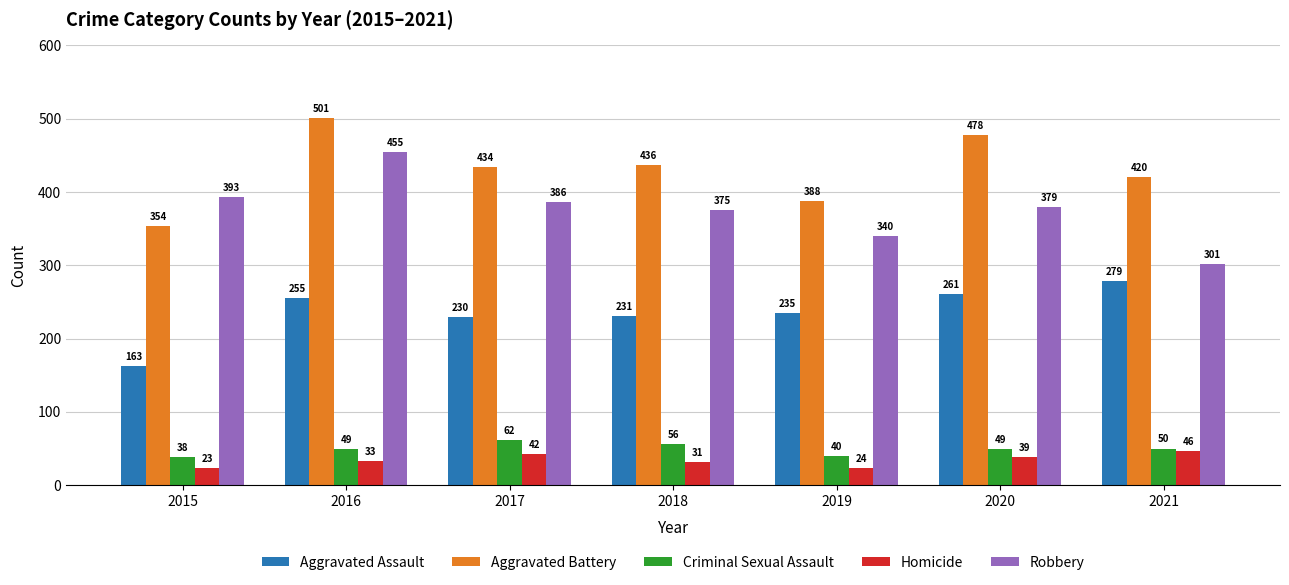

List the series in order of their peak value, lowest first.

Homicide, Criminal Sexual Assault, Aggravated Assault, Robbery, Aggravated Battery